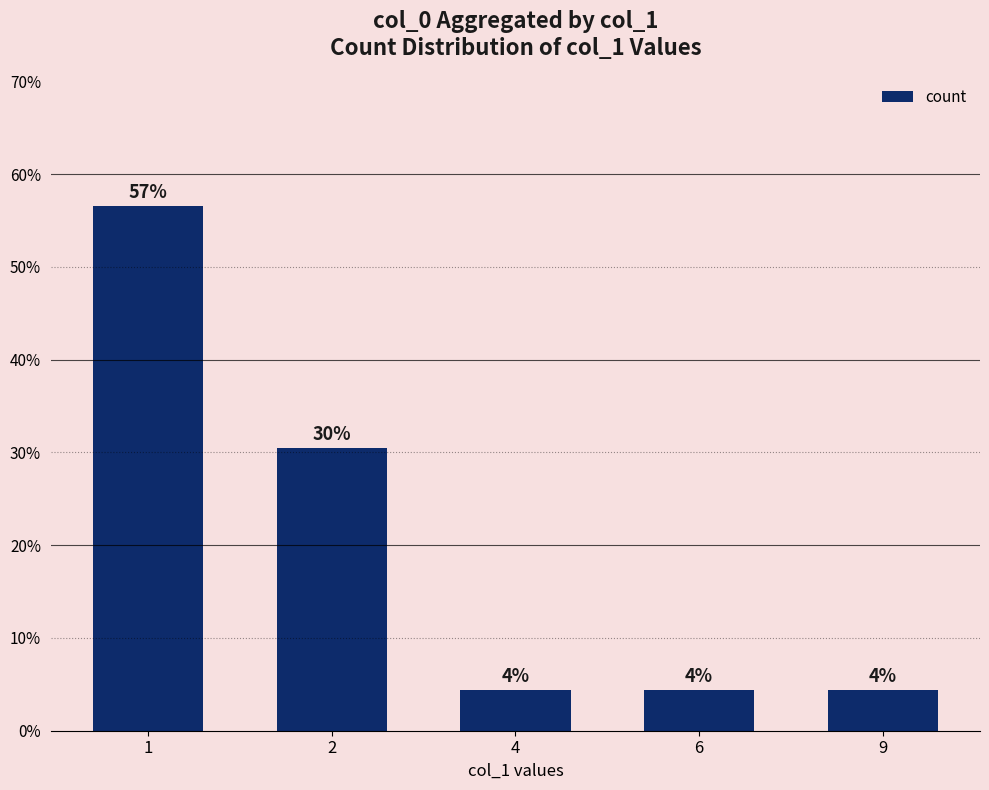

Are the bars horizontal?

No